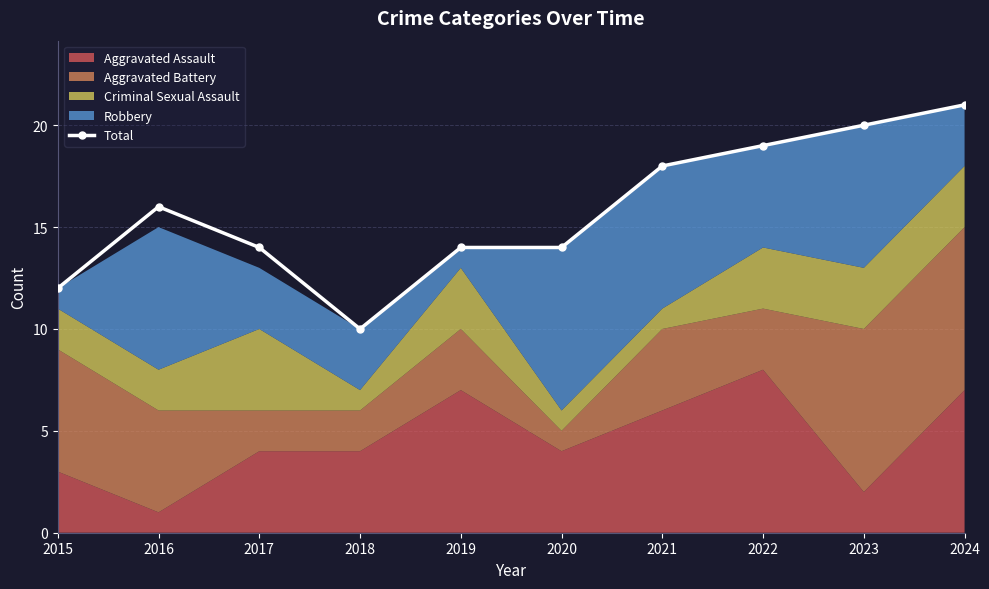

How many values are below 16?

5